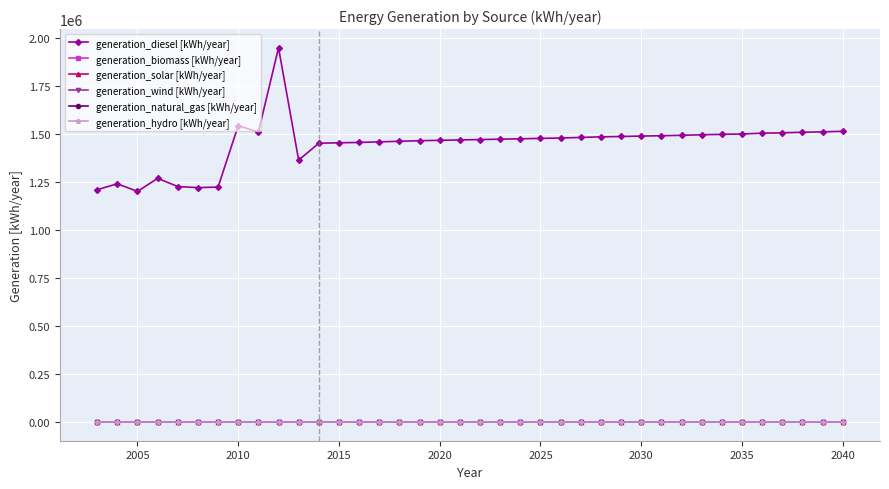

Does the chart have visible grid lines?

Yes